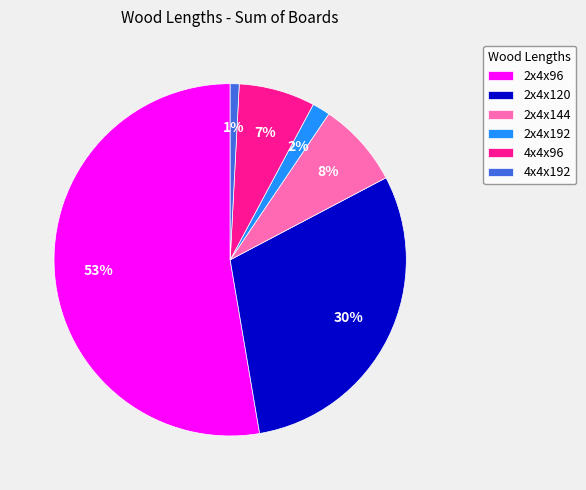

Which slice is the smallest?

4x4x192